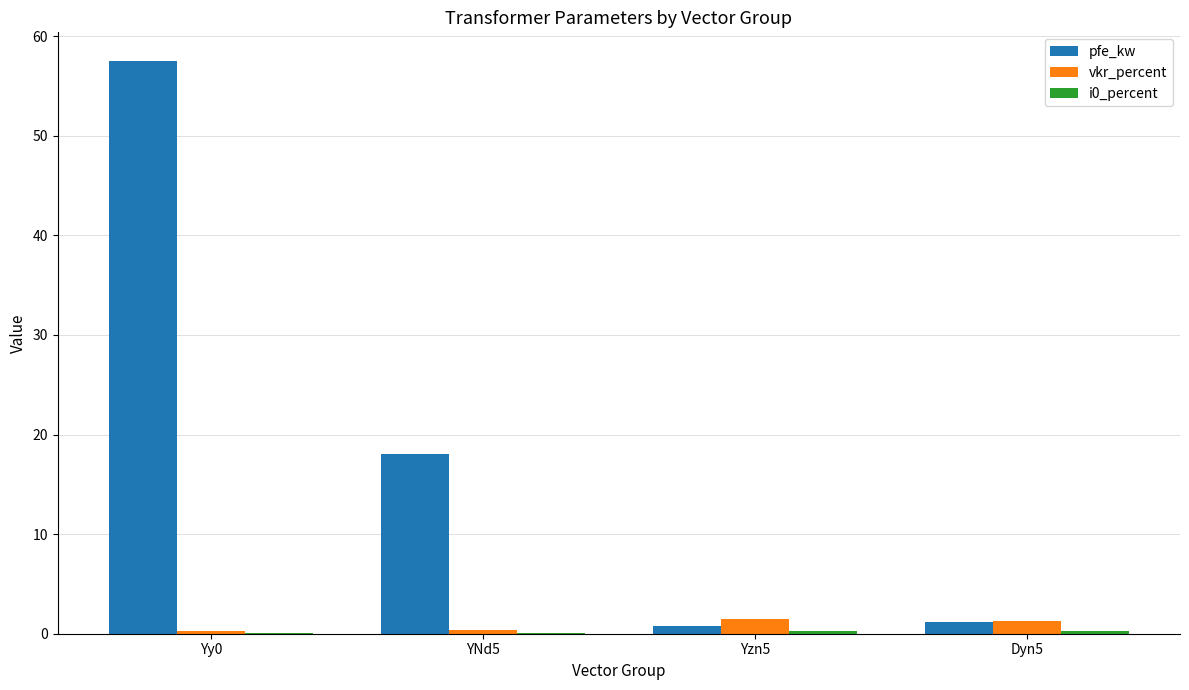

Is it true that vkr_percent equals 1.3 at Dyn5?

True